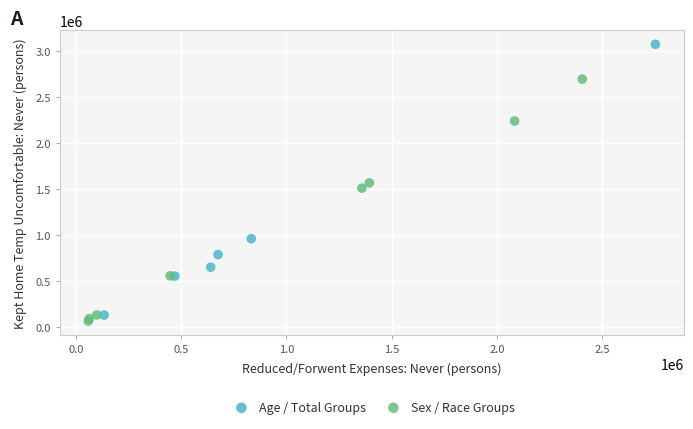

Which series has the widest spread of Y values?

Age / Total Groups